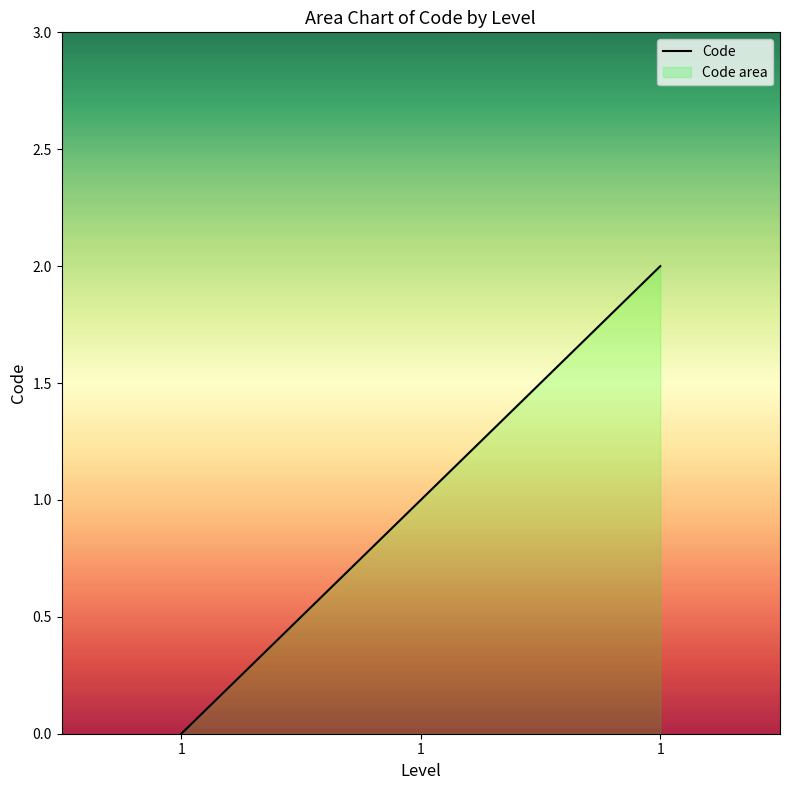

How many data points are less than 1?

1